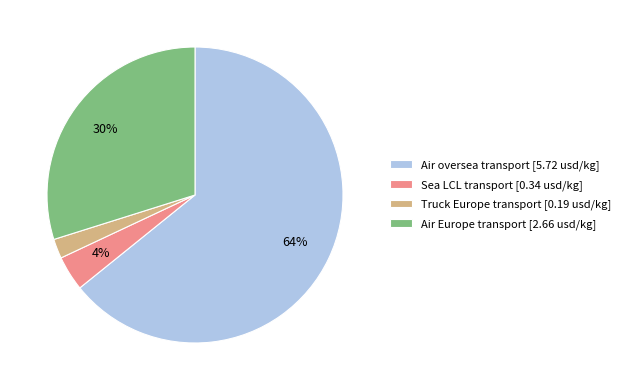

To the nearest percent, what is the difference between the largest and smallest slice percentages?

62%